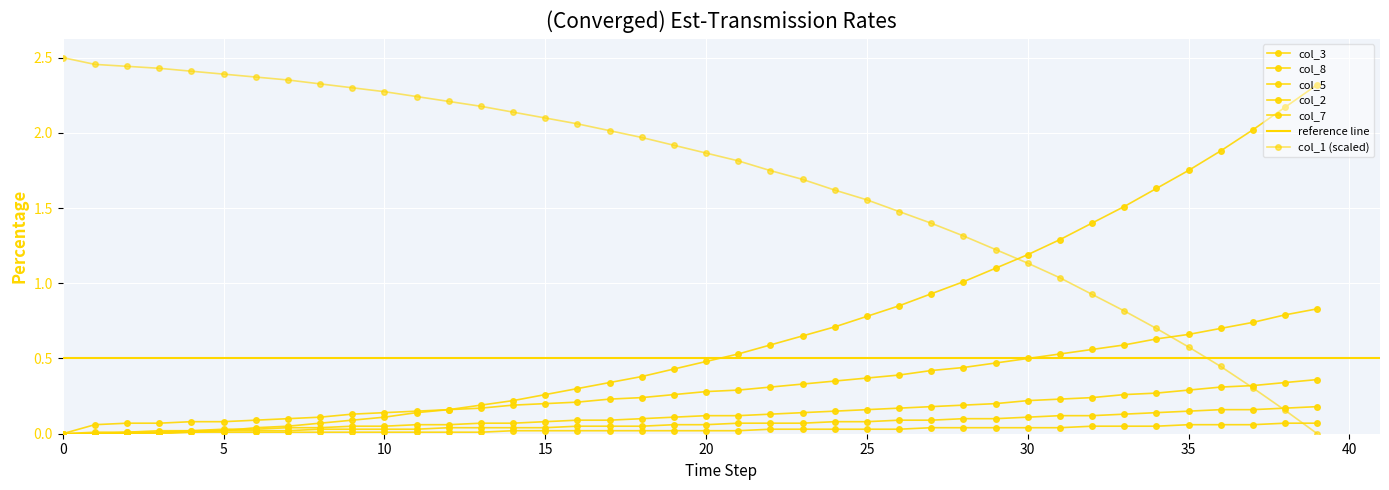

True or false: col_7 and col_3 cross at least once.

False